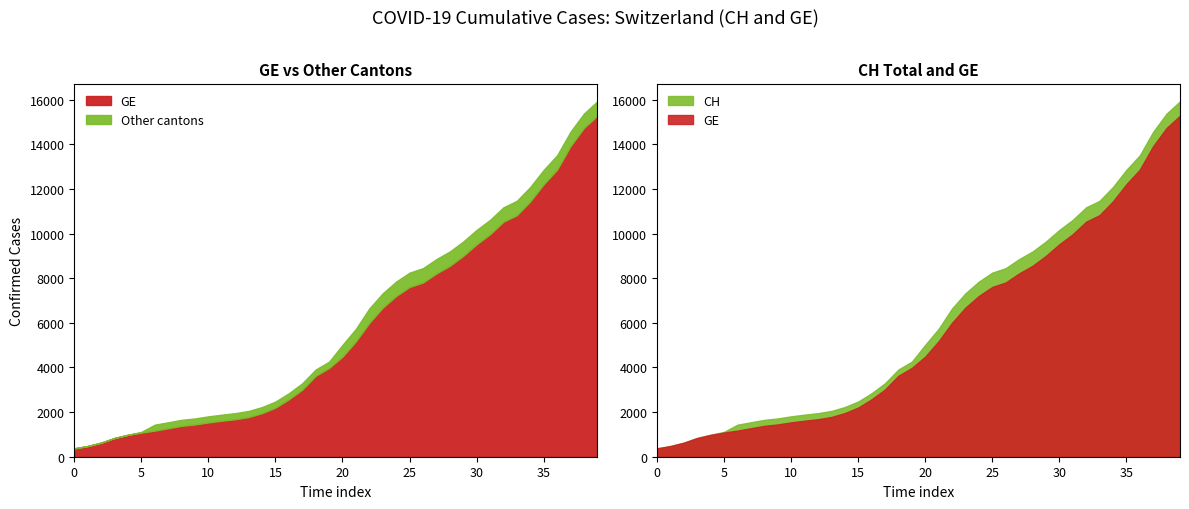

What is the difference between the second highest and minimum values in the CH series?

15000